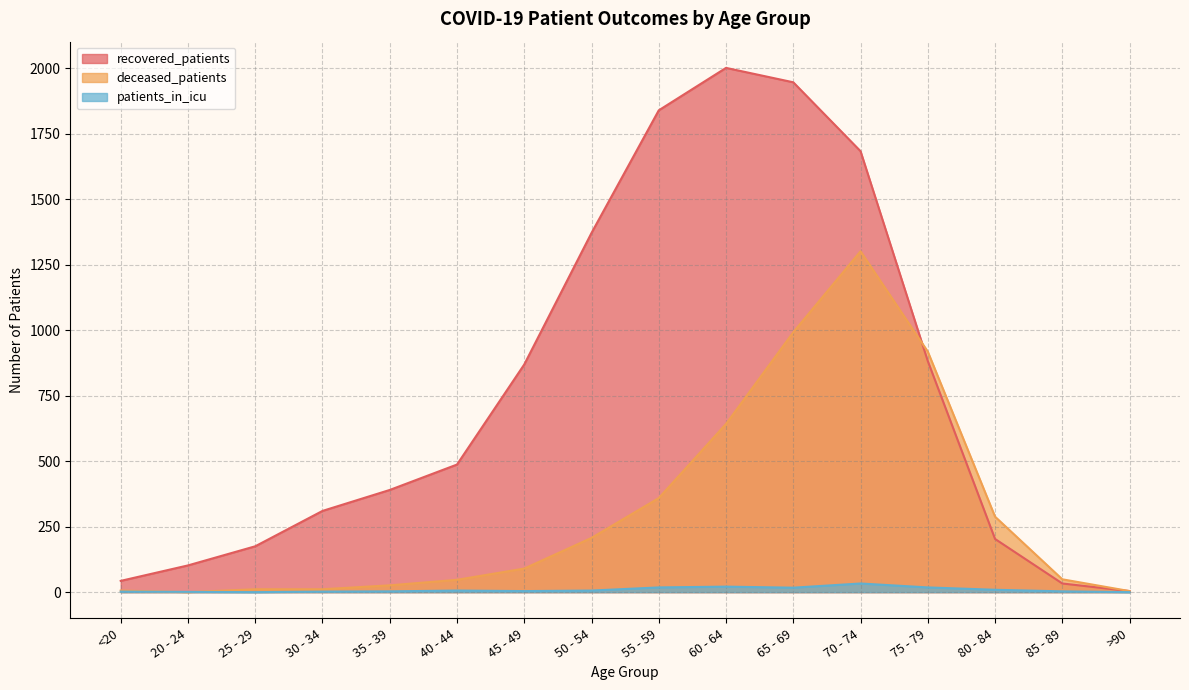

Does the chart display data point markers on the line(s)?

No